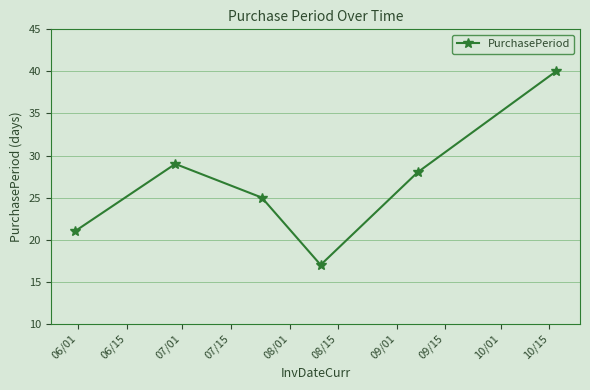

What is the value of the 2nd point from the left?

29